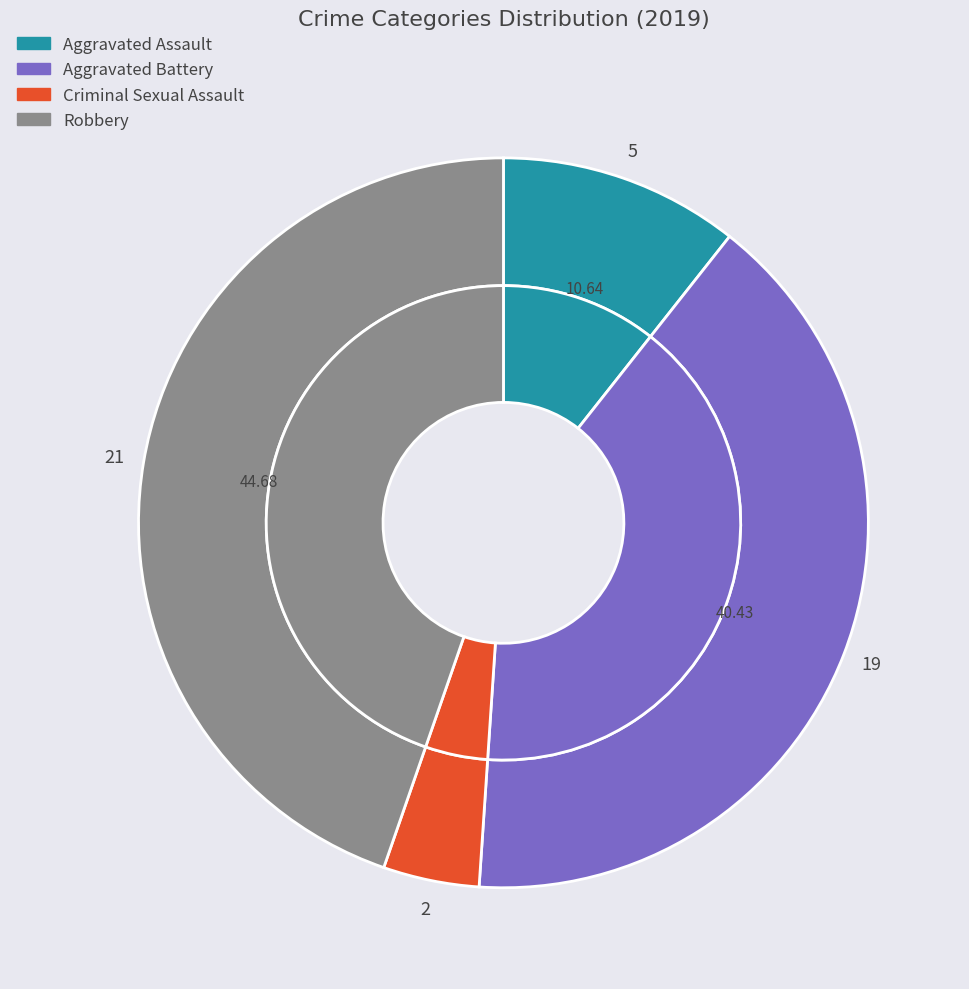

To the nearest percent, what is the difference between the largest and smallest slice percentages?

40%